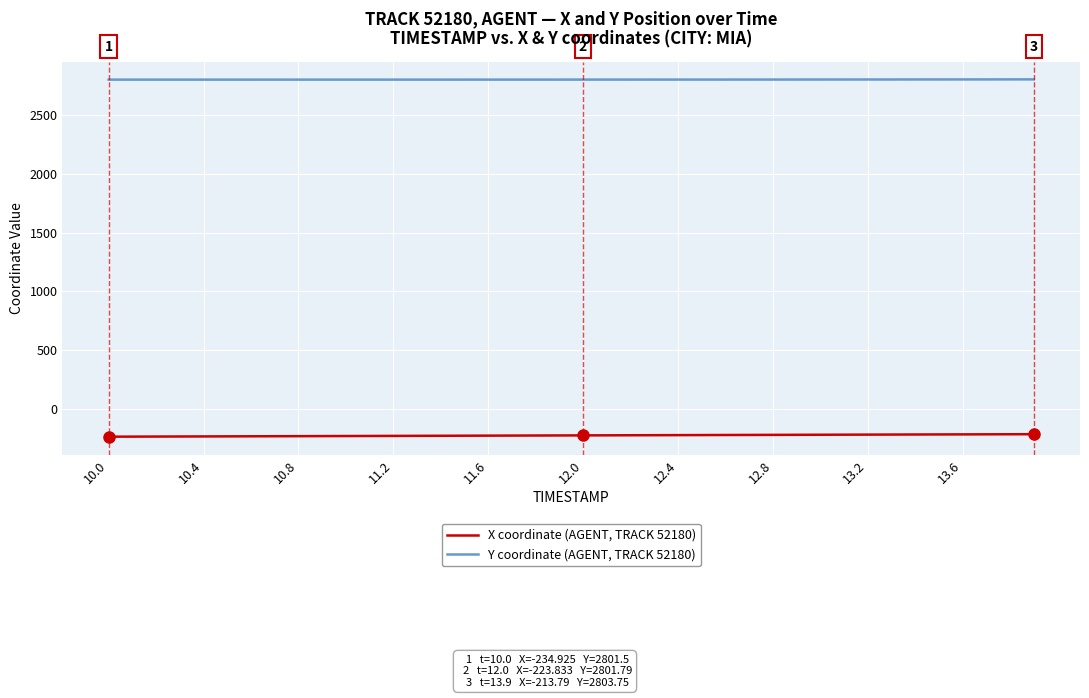

What is the highest value of the Y coordinate (AGENT, TRACK 52180) series?

2803.8